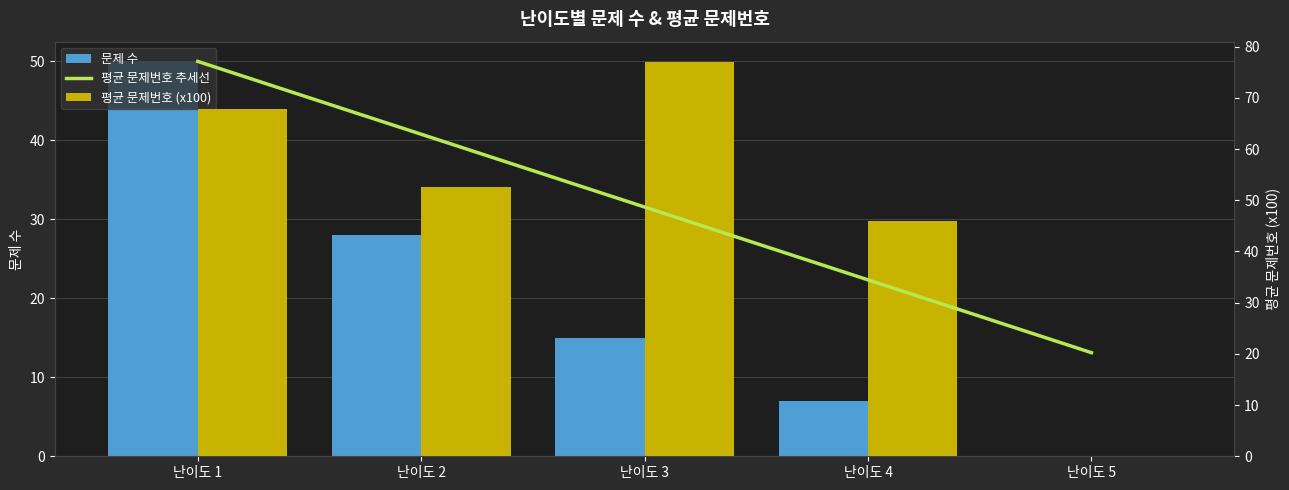

Reading left to right, extract all data points from this chart.

문제 수: 50.0	28.0	15.0	7.0	0.0
평균 문제번호 추세선: 77.1	62.9	48.7	34.5	20.2
평균 문제번호 (x100): 67.8	52.6	77.0	46.0	0.0